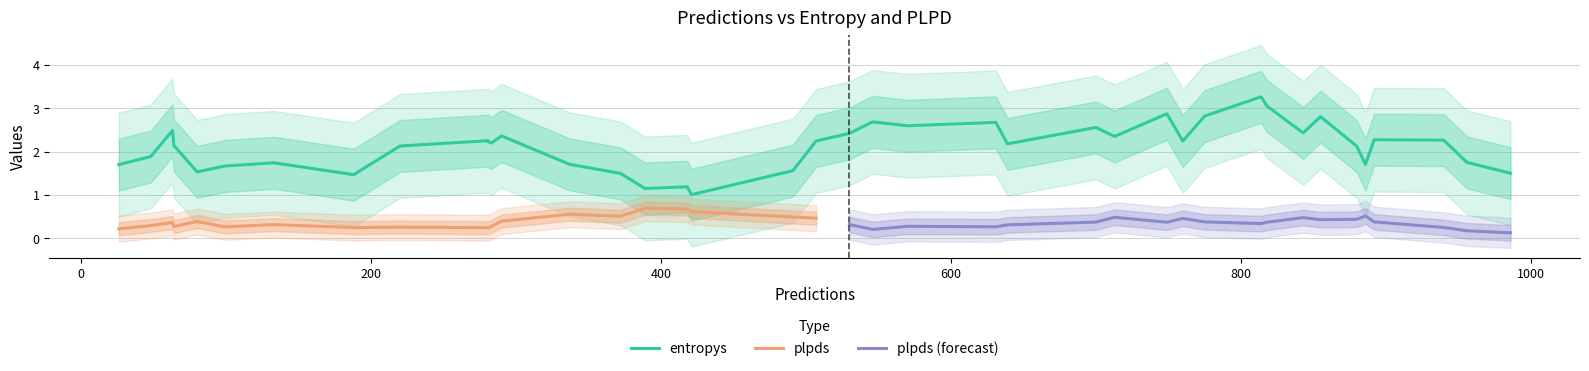

What is the maximum value for plpds (forecast)?

0.5